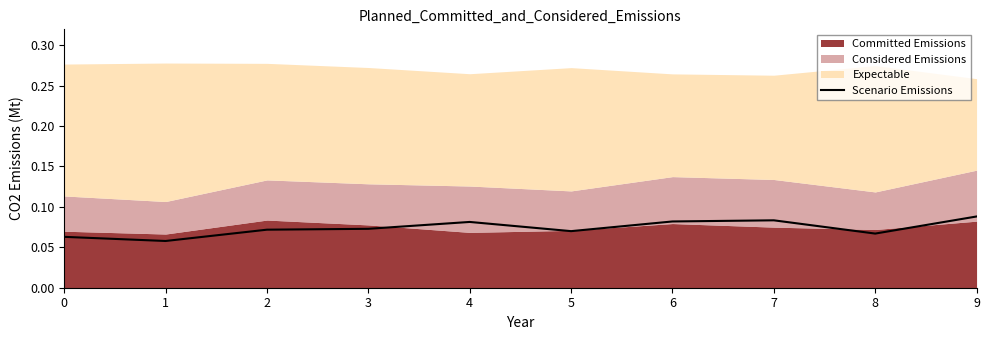

Reading left to right, extract all data points from this chart.

0=0.1	1=0.1	2=0.1	3=0.1	4=0.1	5=0.1	6=0.1	7=0.1	8=0.1	9=0.1